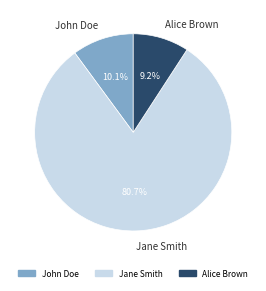

Count the number of slices in the pie.

3